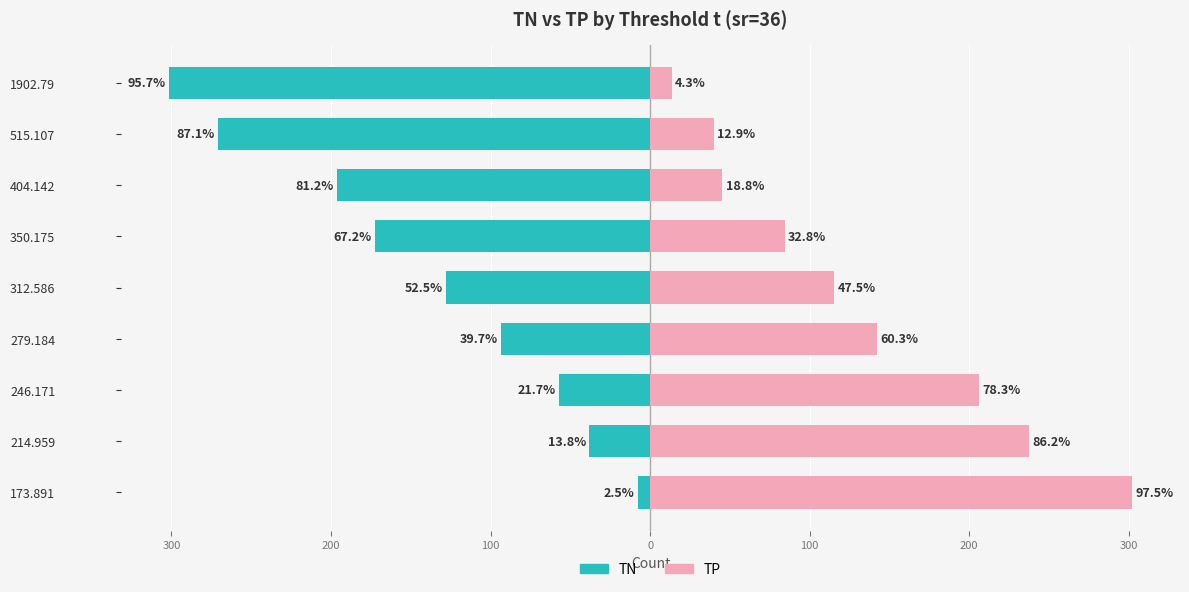

Are the bars horizontal?

Yes